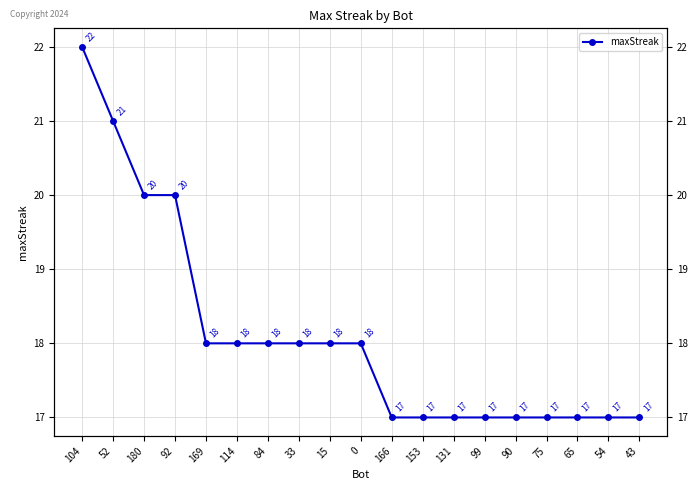

Does the chart have visible grid lines?

Yes